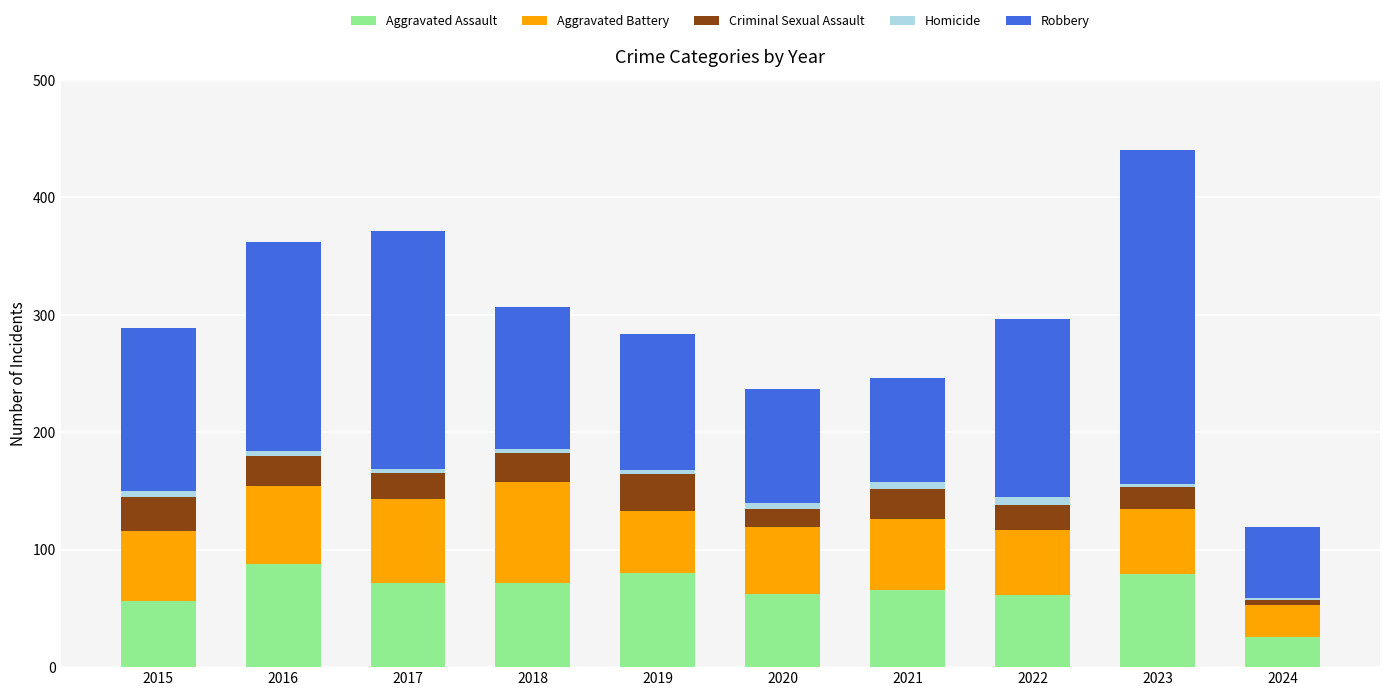

What is the difference between the second highest and minimum values in the Aggravated Assault series?

54